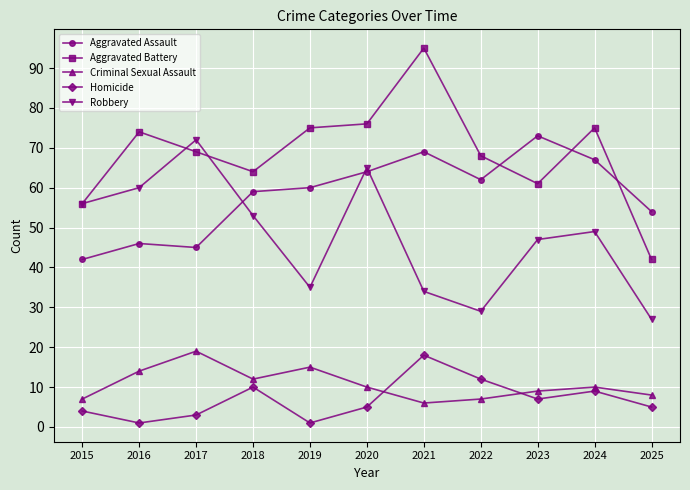

How many interior local peaks does the Aggravated Assault series have?

3